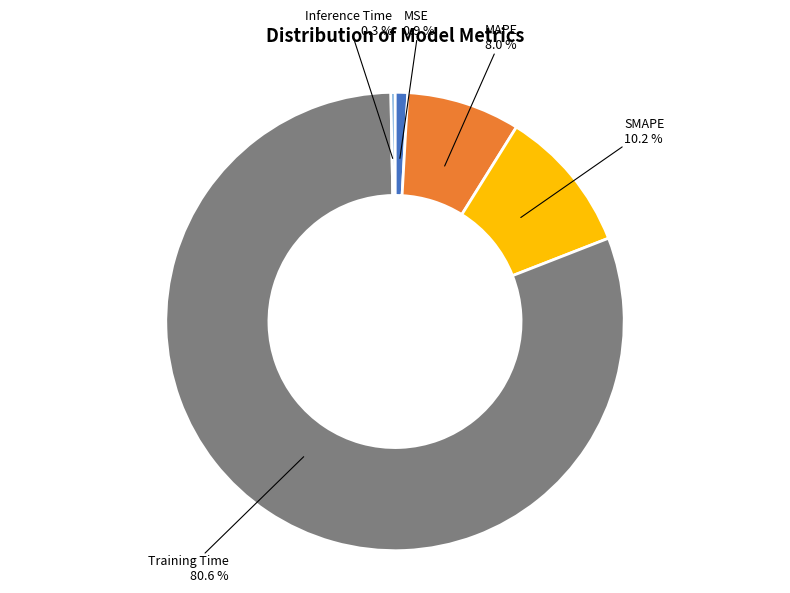

Is there any slice that represents more than half of the pie?

Yes